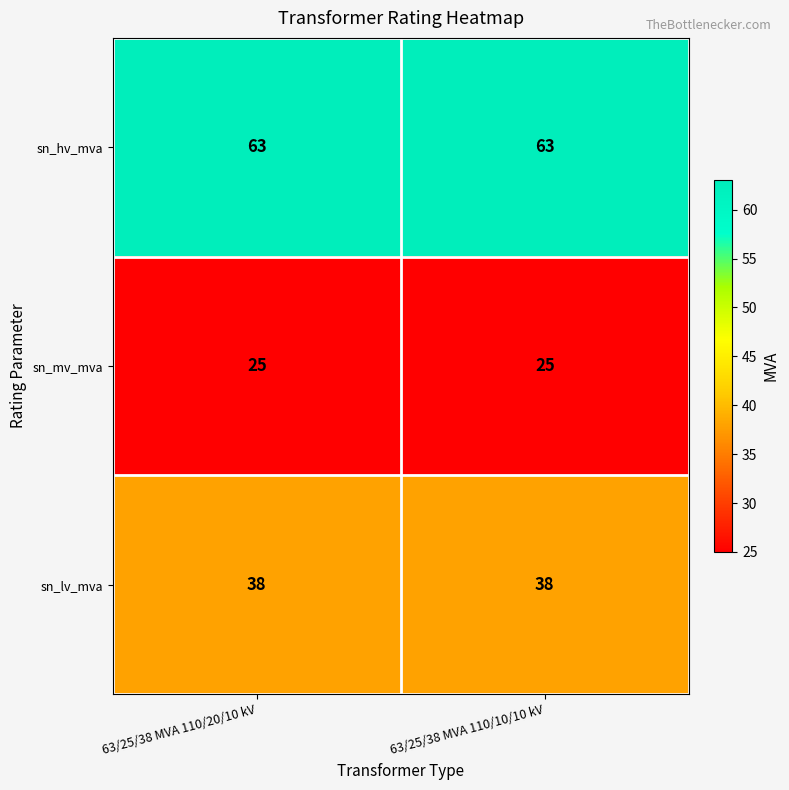

The sn_lv_mva series shows 38 at 63/25/38 MVA 110/10/10 kV. True or false?

True